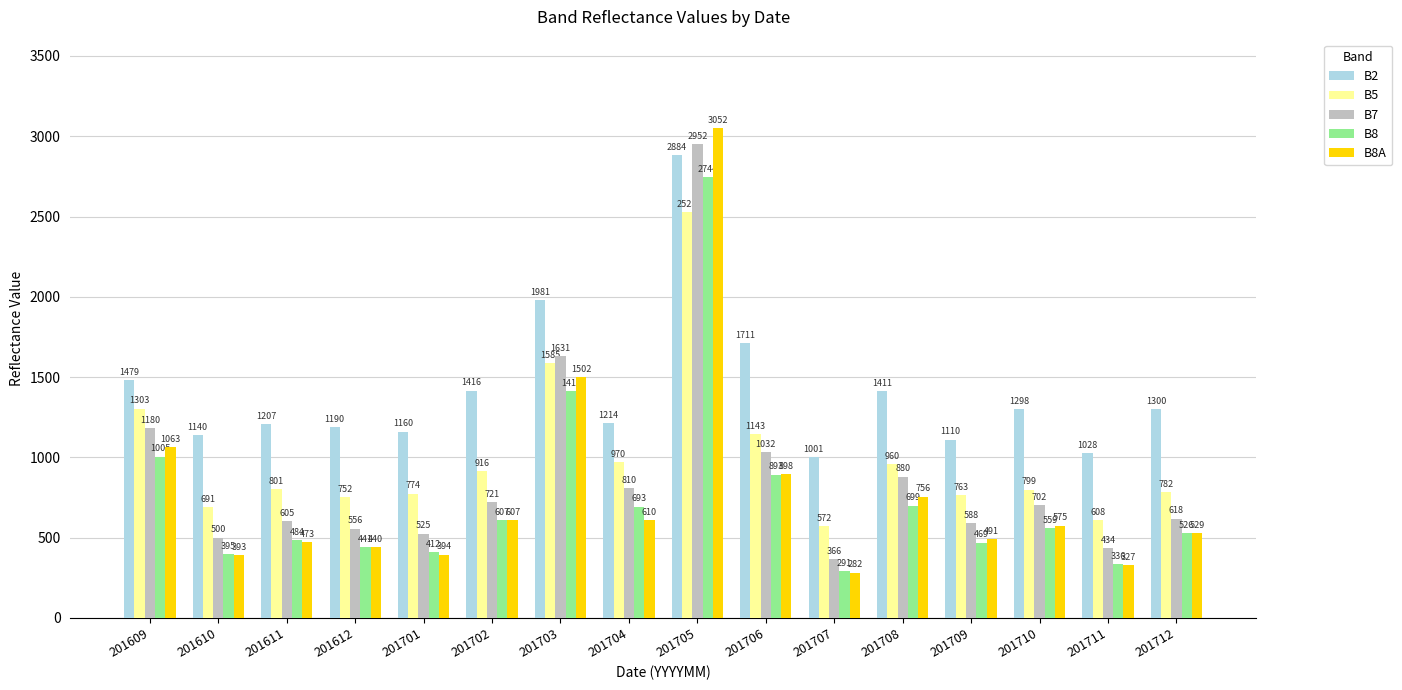

What are all the series names shown in the legend?

B2, B5, B7, B8, B8A